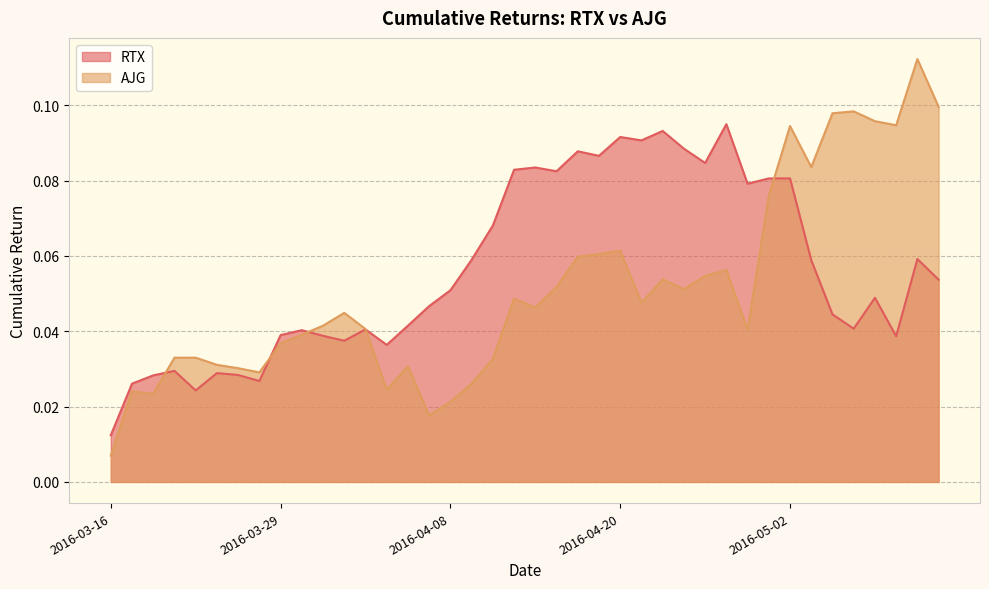

At how many categories does at least one series exceed 0?

40